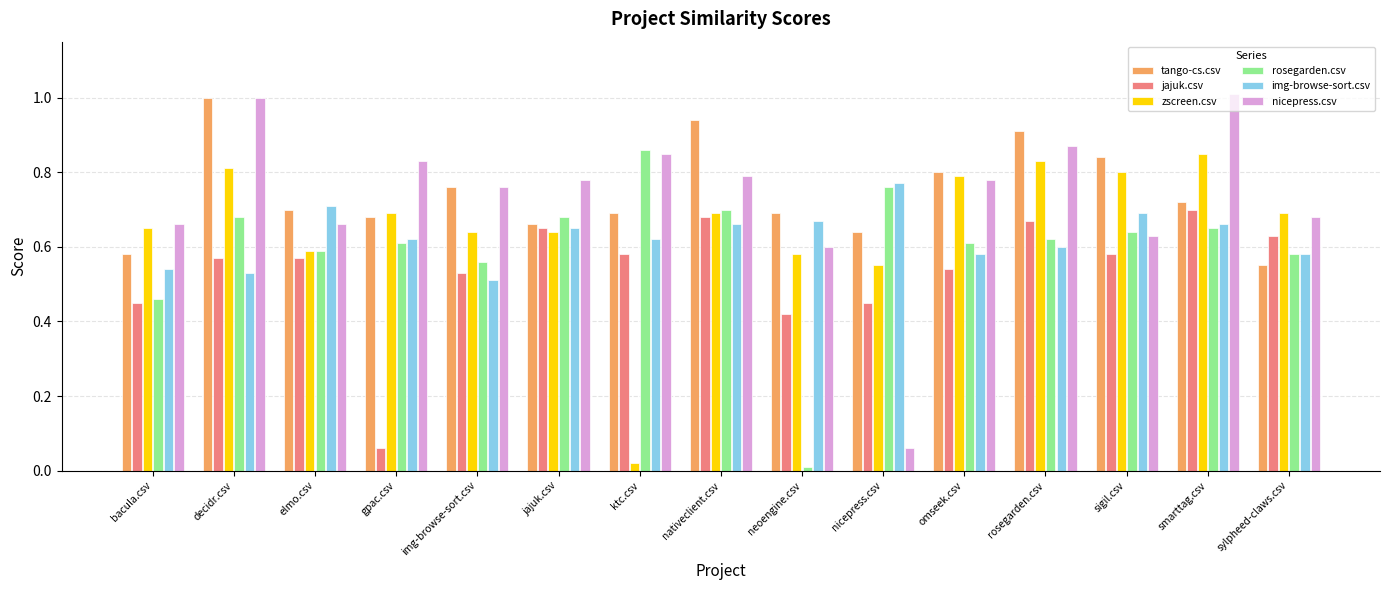

What is the spread (max minus min) of values at nativeclient.csv?

0.3